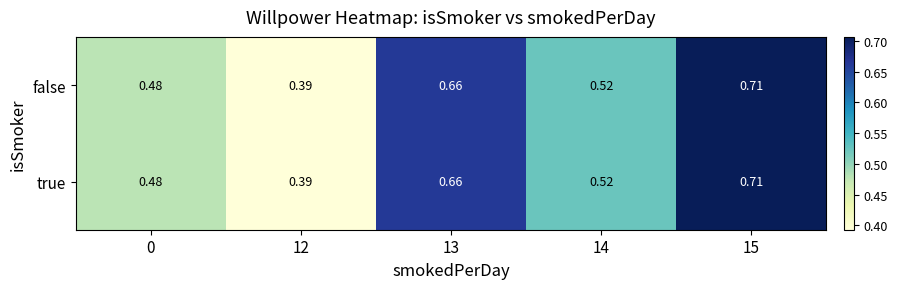

How many series are shown in this chart?

2